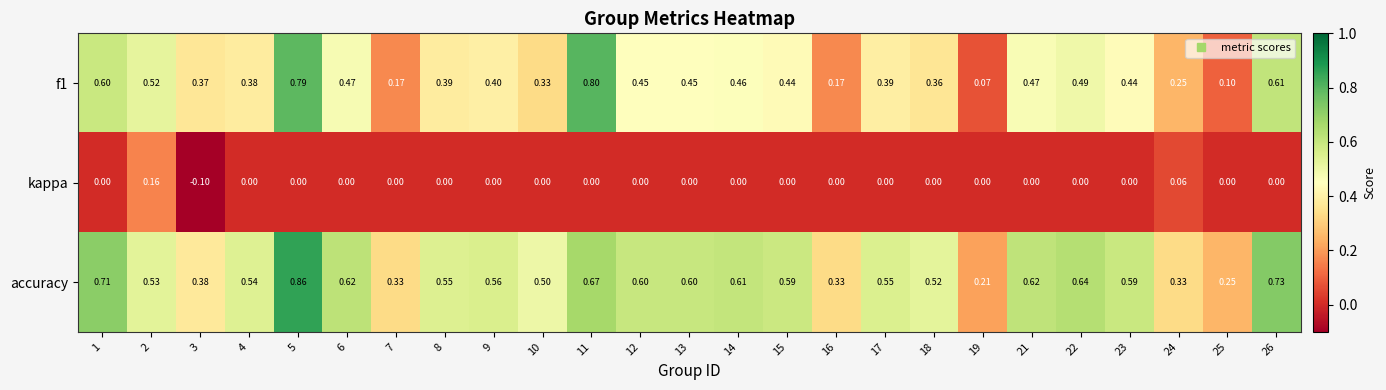

Between 7 and 19, which series saw the biggest shift?

accuracy